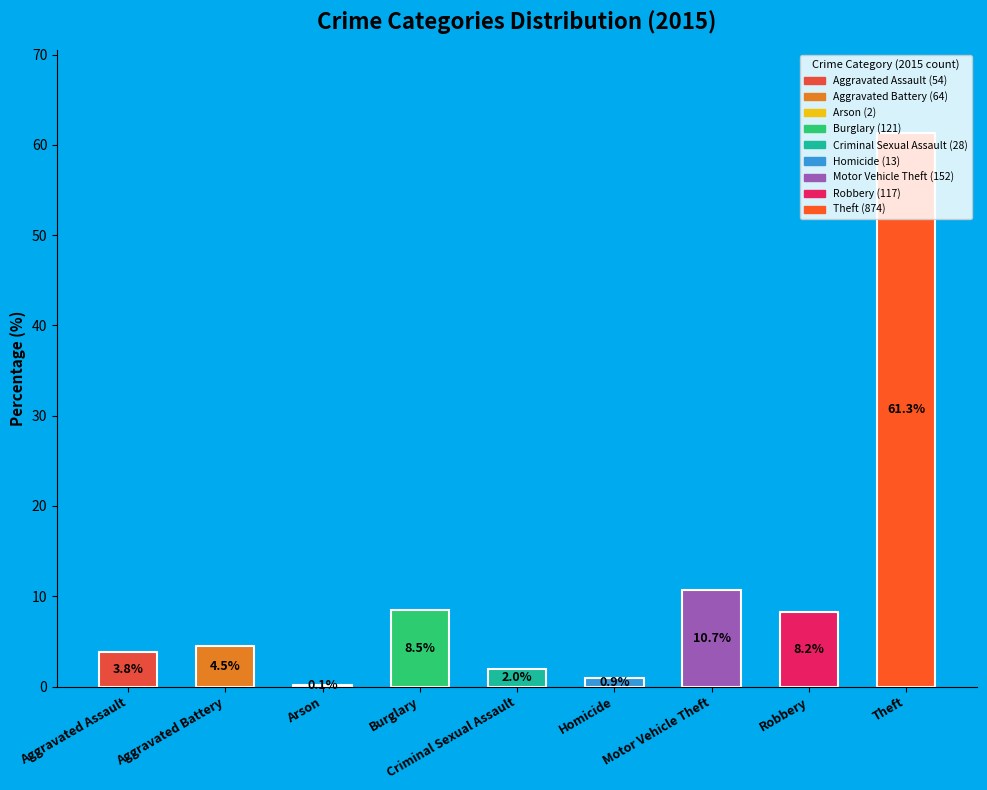

What is the sum of all values?

100.0